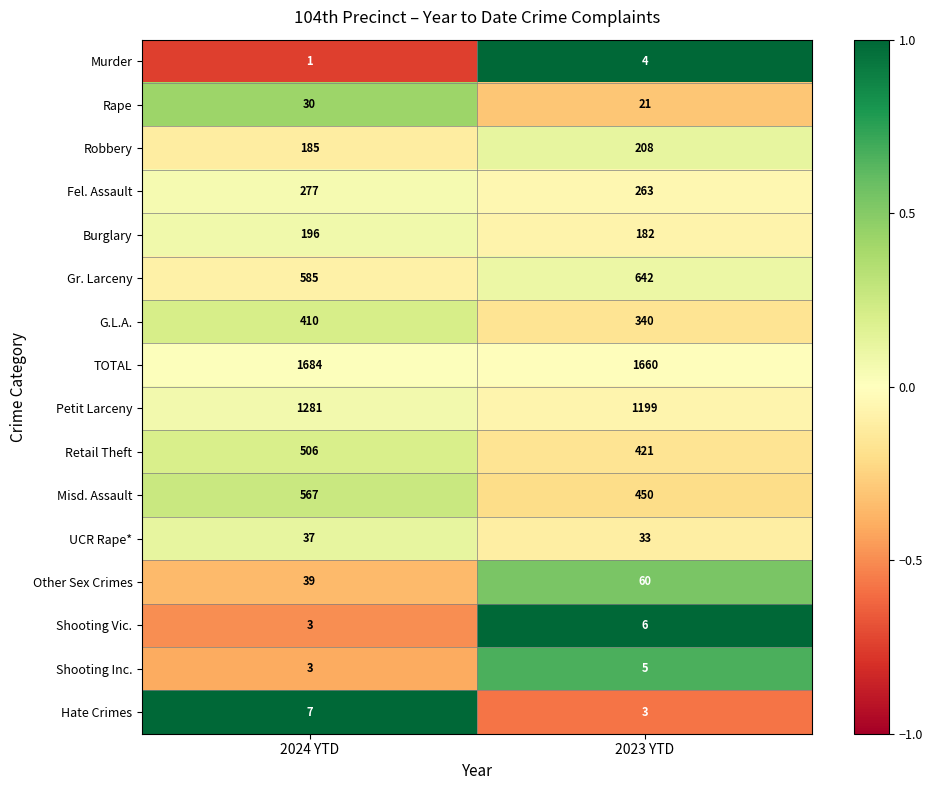

The value of Rape at 2023 YTD is 34. True or false?

False